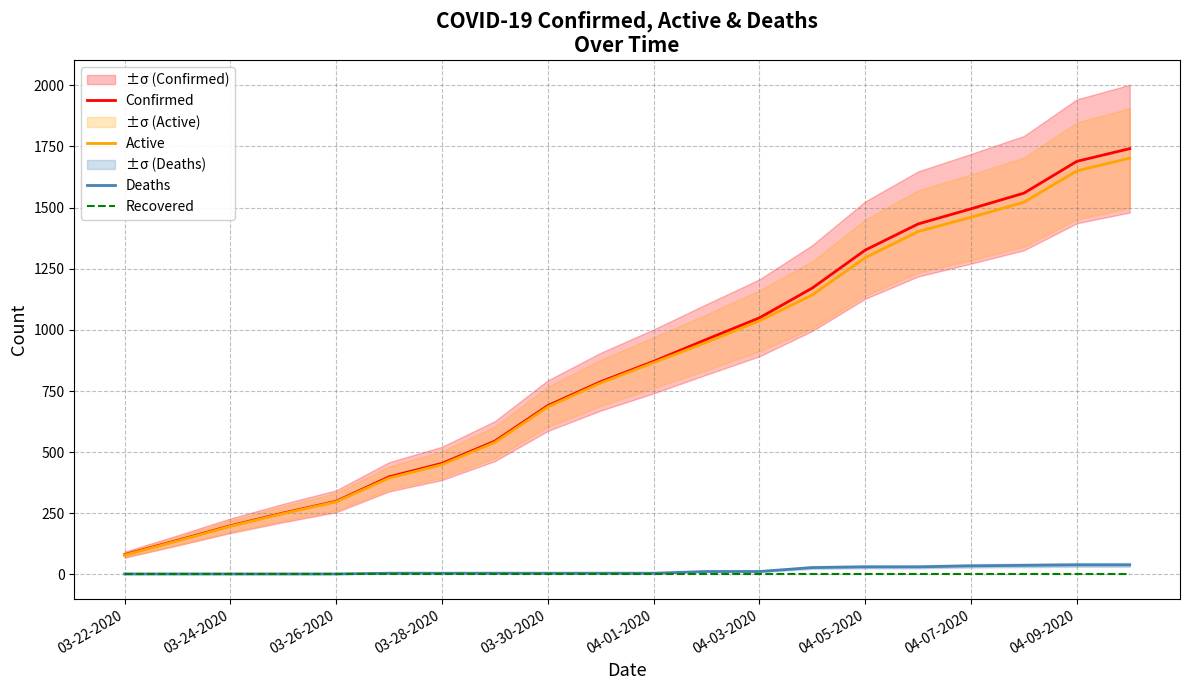

True or false: Confirmed has a value of 1689 at 04-09-2020.

True